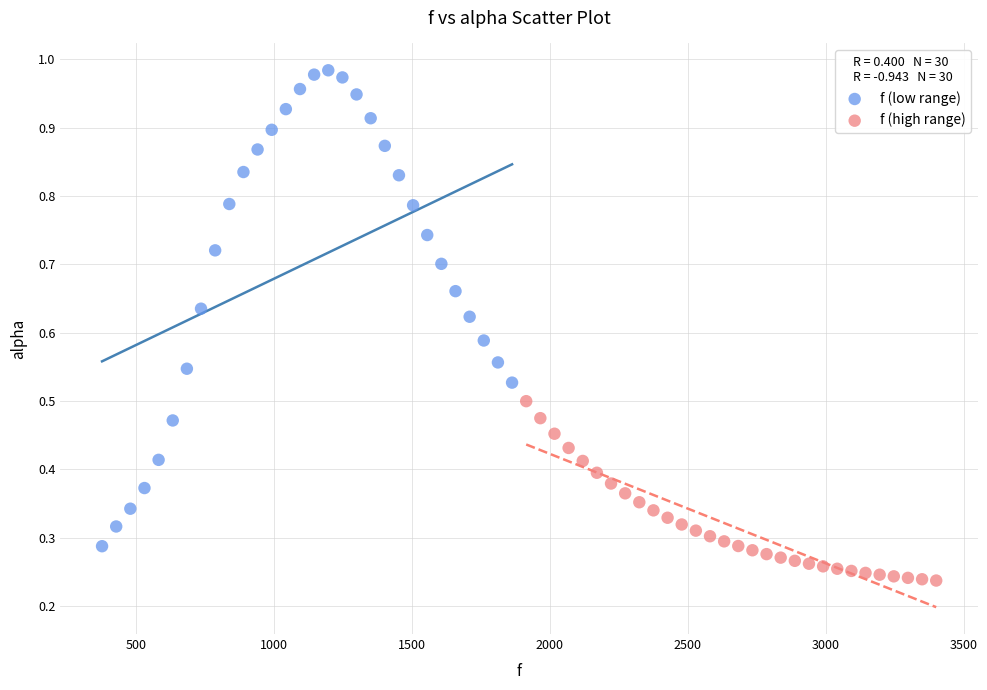

Which series has the widest spread of Y values?

f (low range)